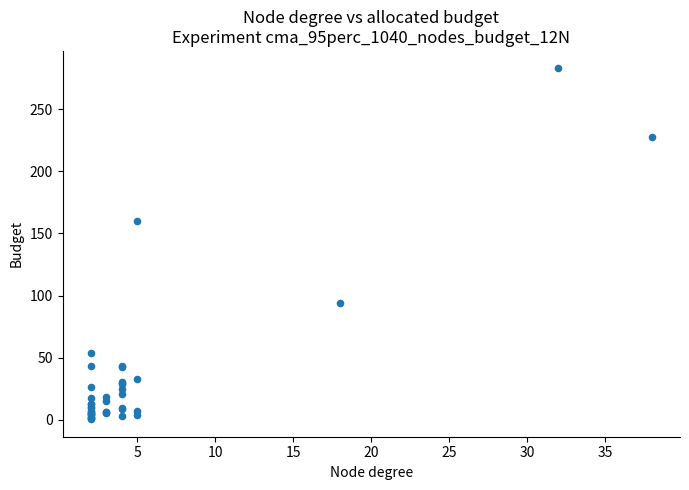

What Y value in the scatter plot is closest to 141?

160.0